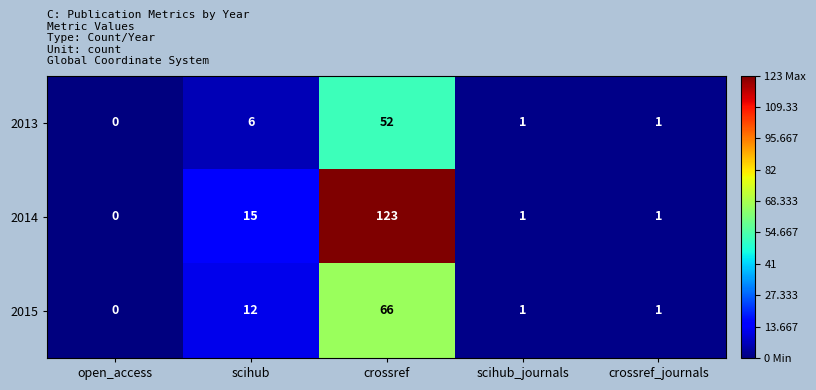

Is it true that 2015 equals 21 at scihub?

False